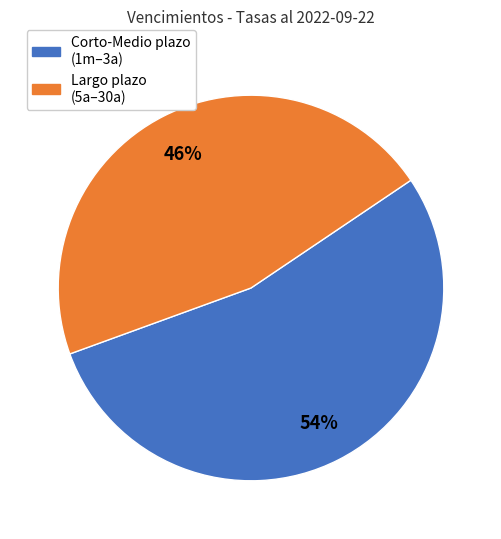

What percentage is the Largo plazo (5a–30a) slice, to the nearest percent?

46%